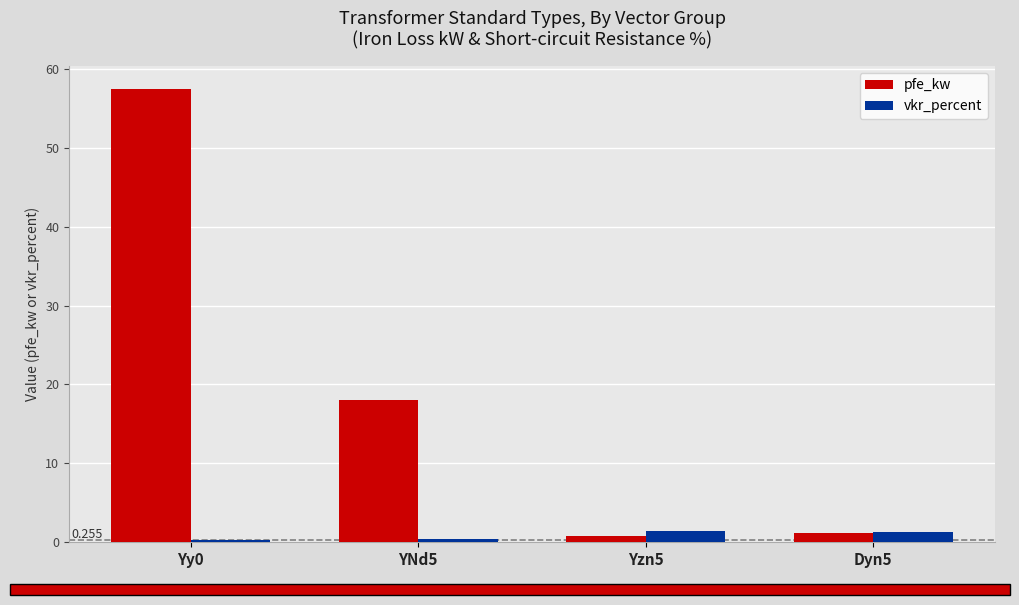

Is it true that pfe_kw equals 26.3 at YNd5?

False